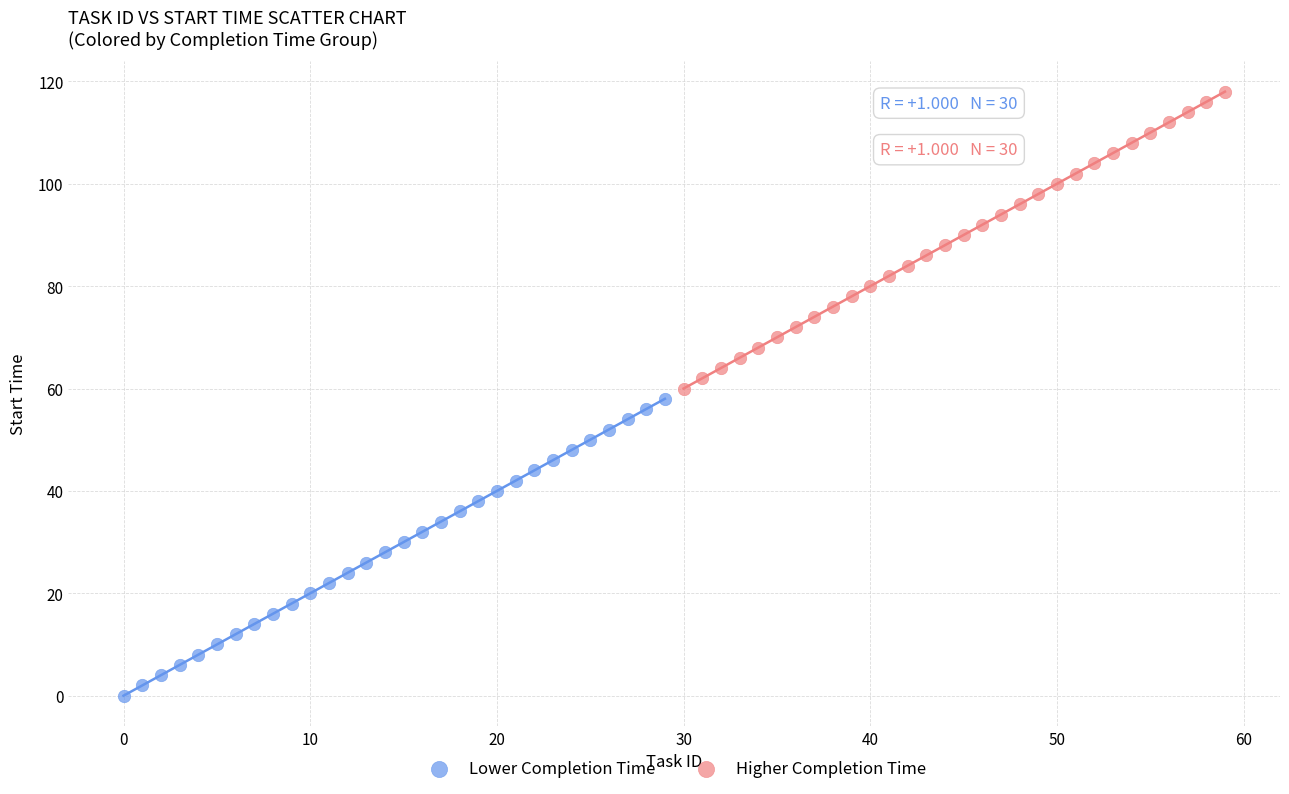

Which series reaches the maximum Y coordinate?

Higher Completion Time